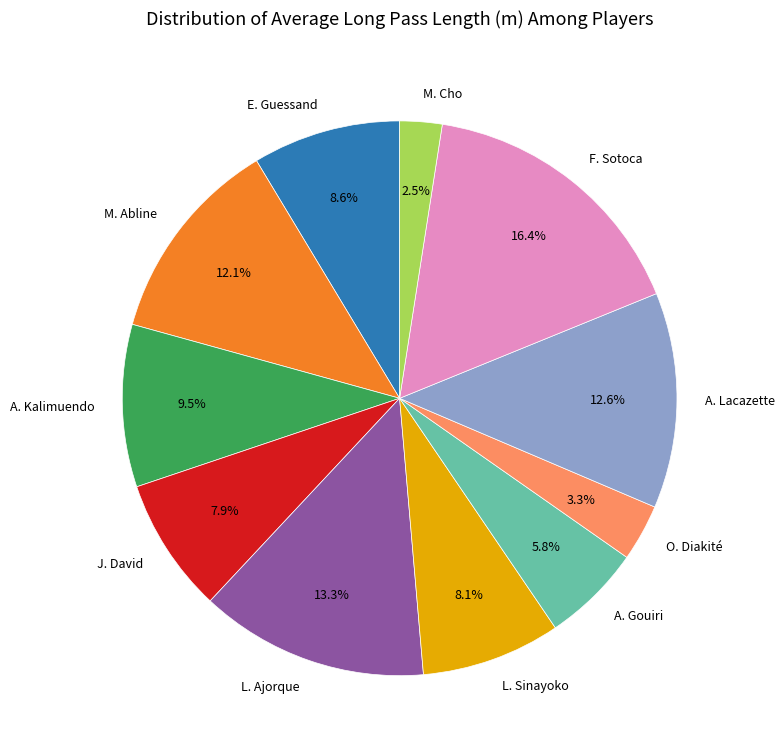

To the nearest percent, what portion does E. Guessand represent?

9%